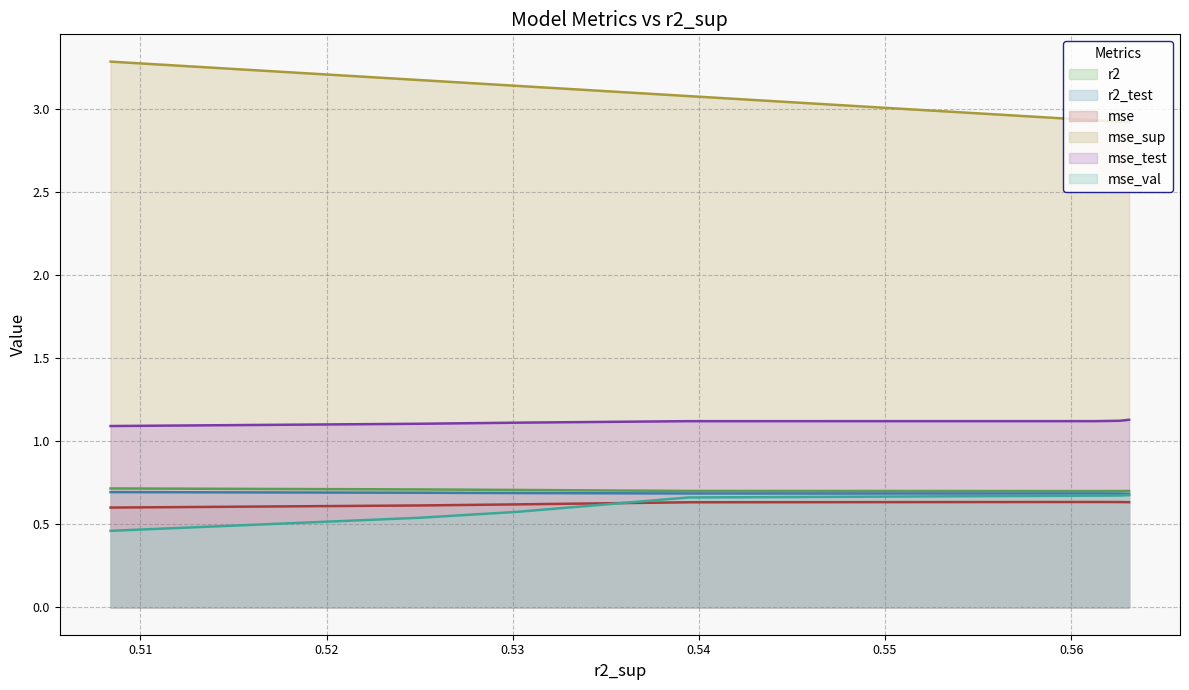

What is the maximum value shown in the chart?

3.3